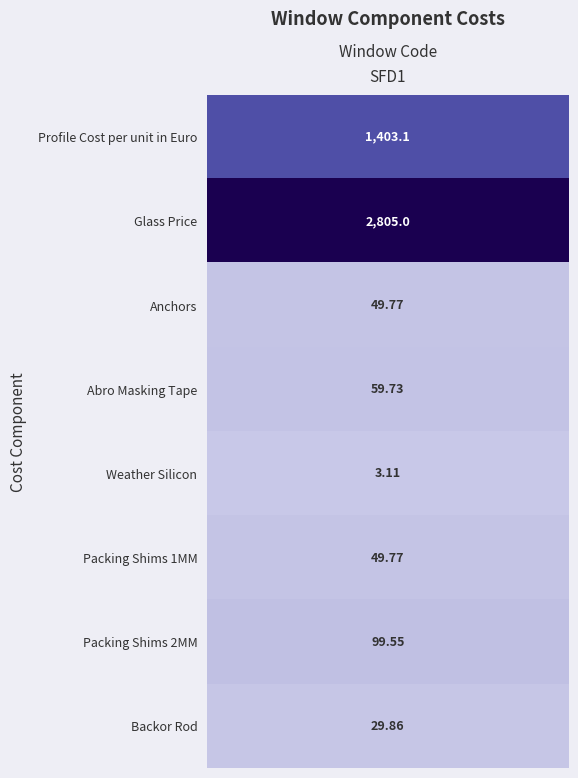

True or false: the data shows 21.6 at Abro Masking Tape.

False